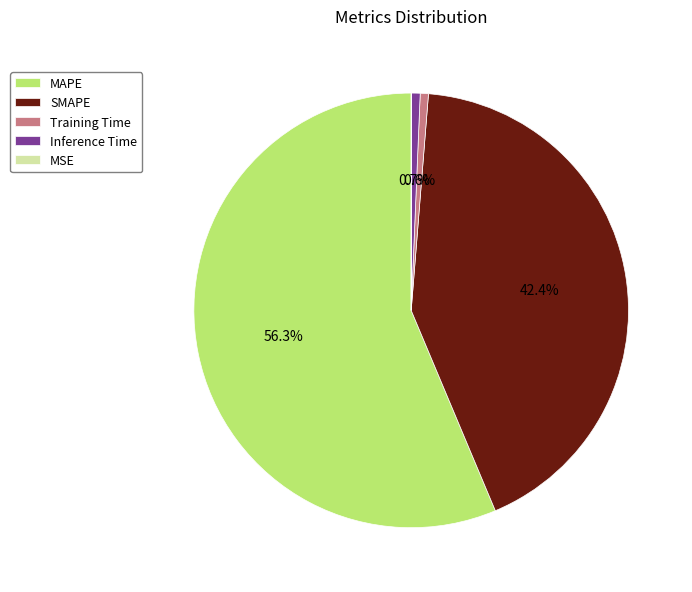

To the nearest percent, what is the combined percentage of Training Time and Inference Time?

1%